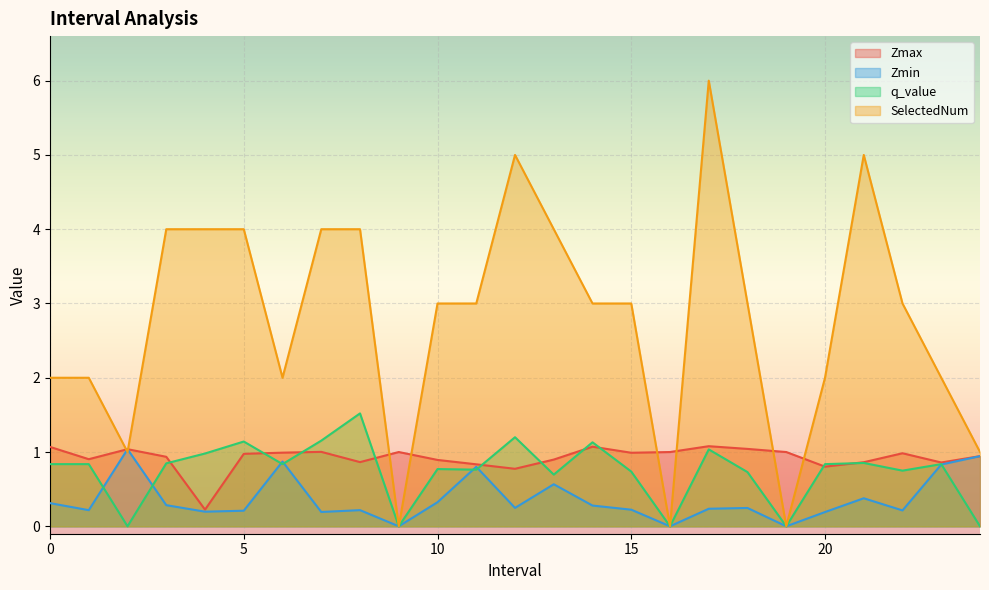

What is the difference between the maximum and minimum values in the q_value series?

1.5